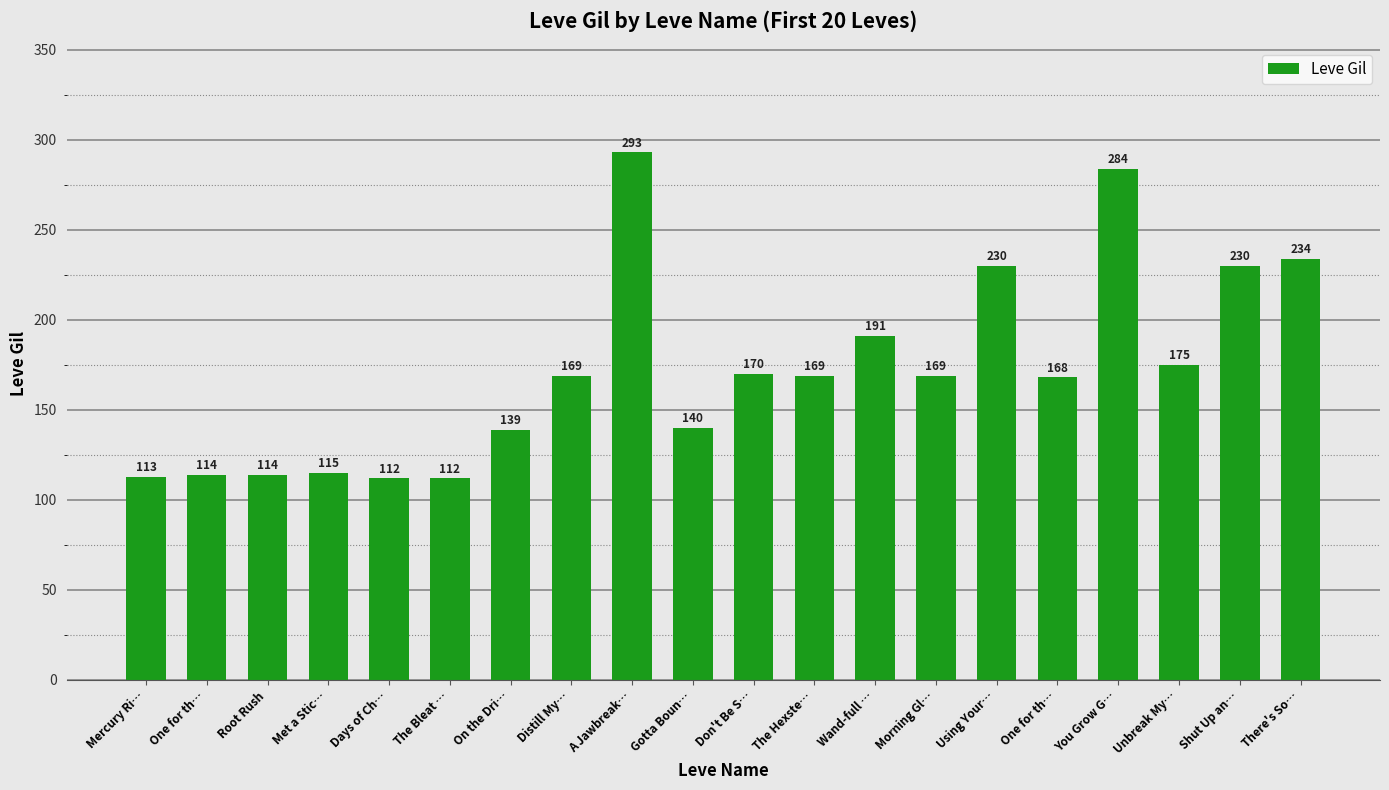

True or false: the data shows 114 at One for th….

True